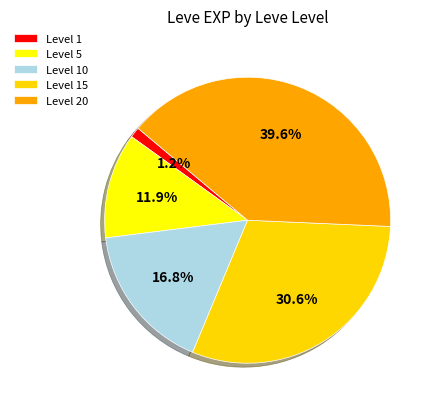

How much of the chart is everything except Level 15?

69.4%